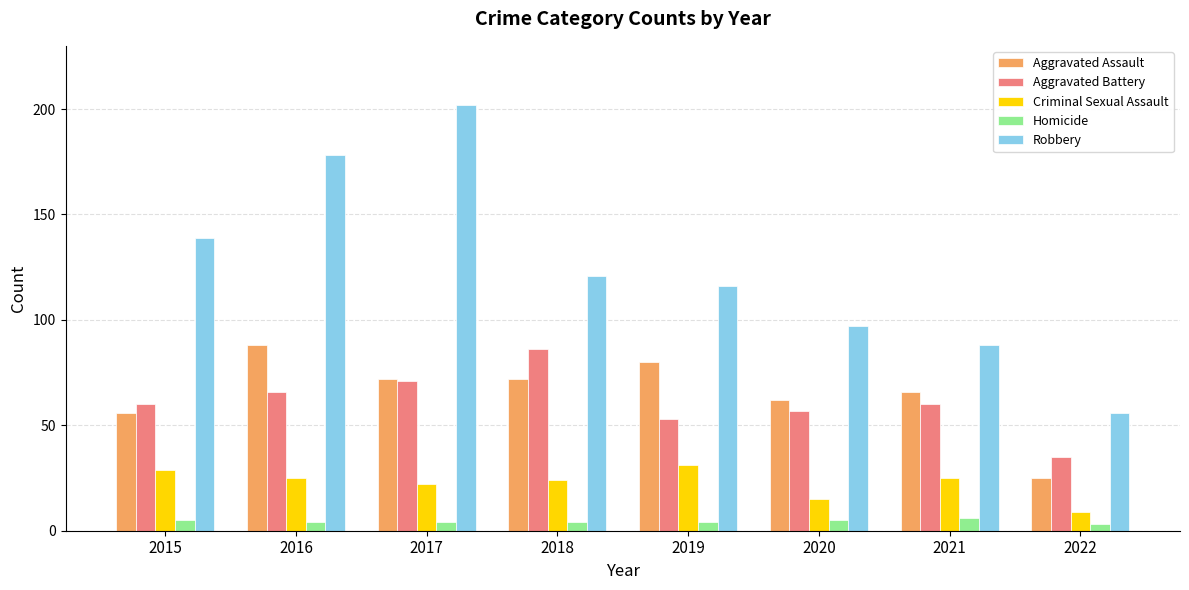

How many series are shown in this chart?

5